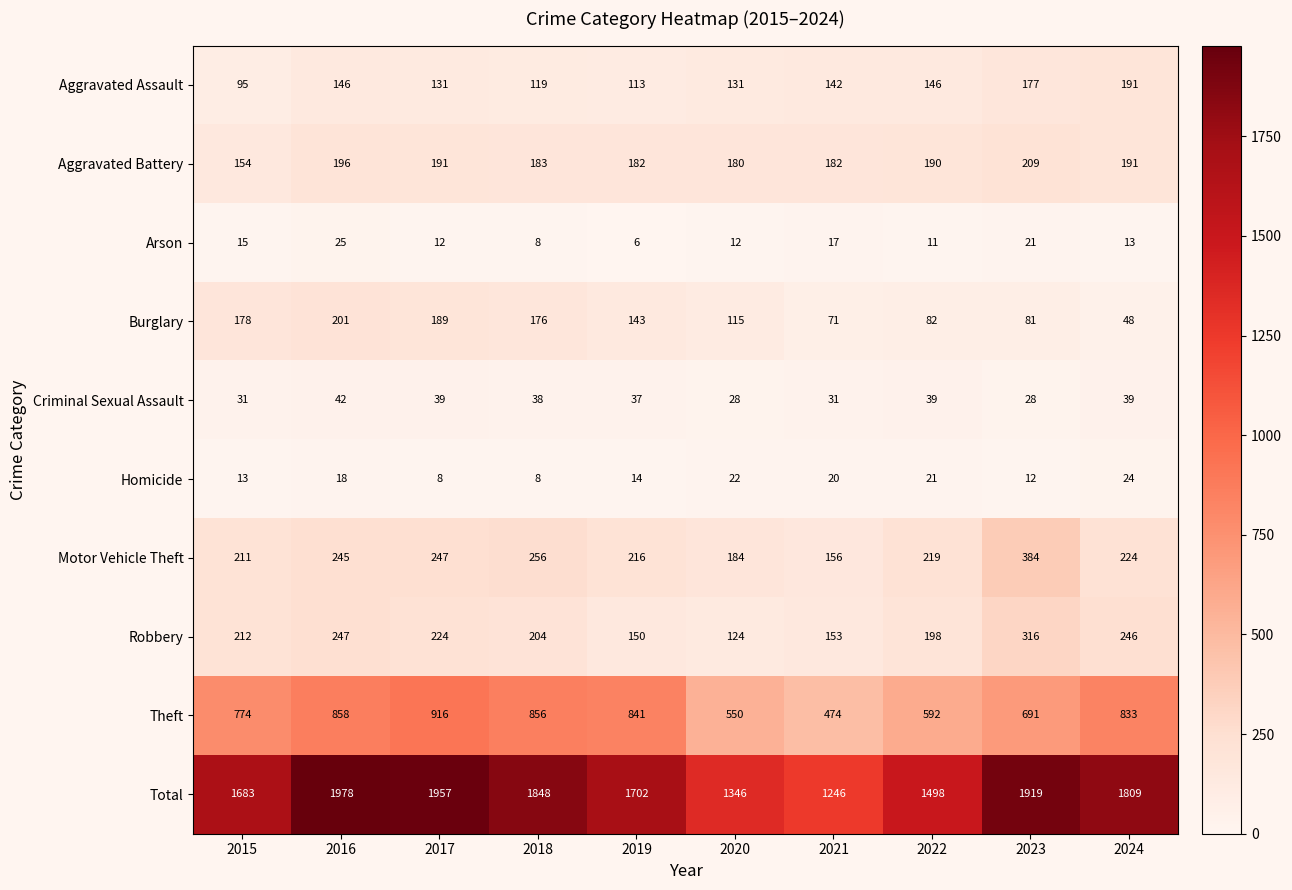

What is the sum of all Theft values?

7385